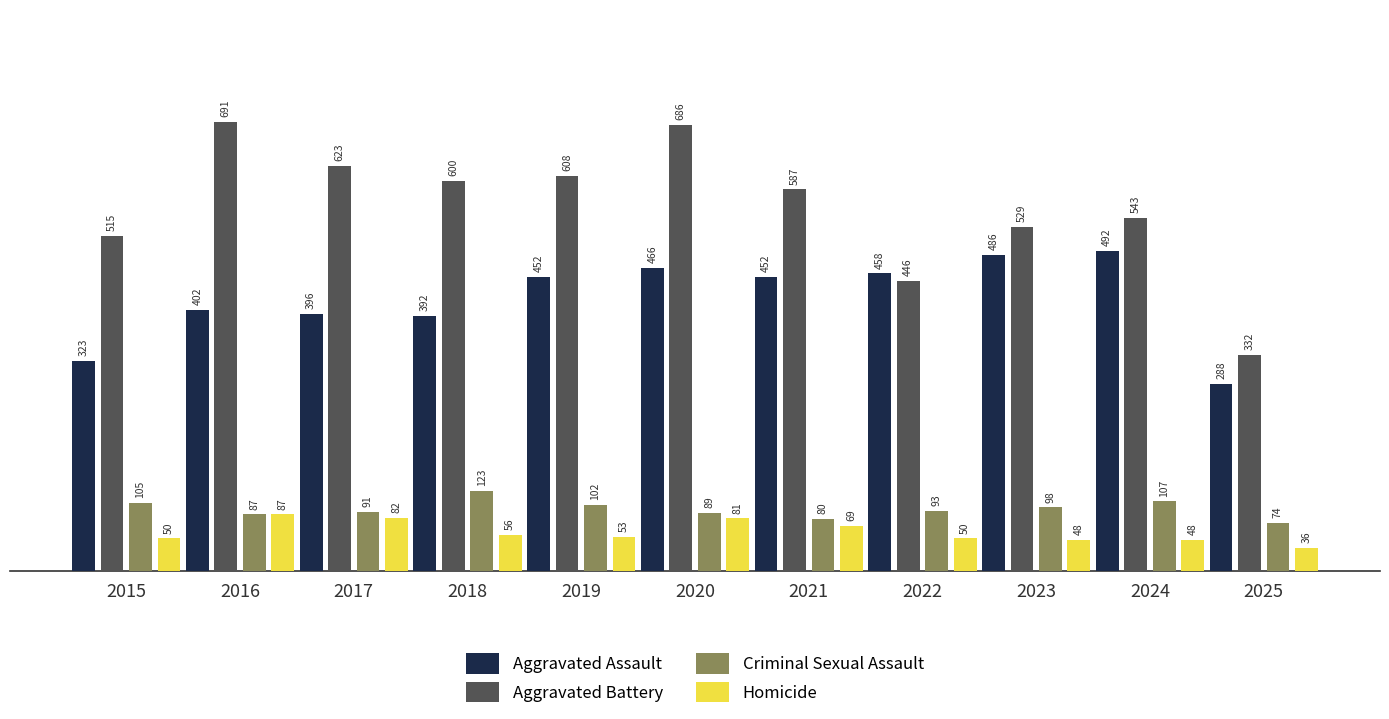

What is the value of the Aggravated Assault bar at the 1st from the left?

323